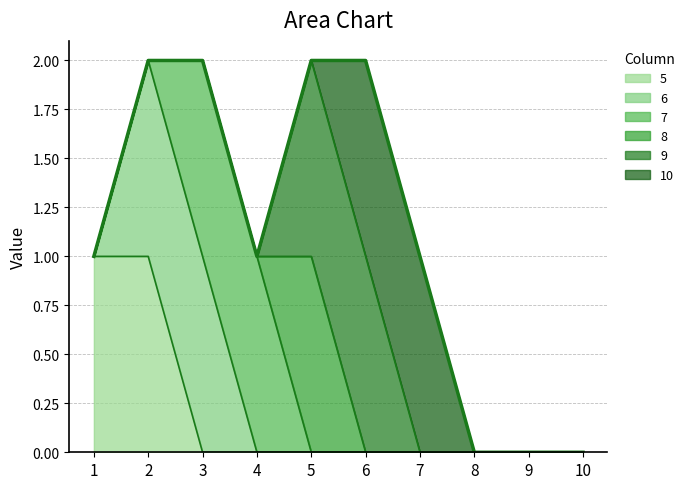

What is the total value across all series at 1?

1